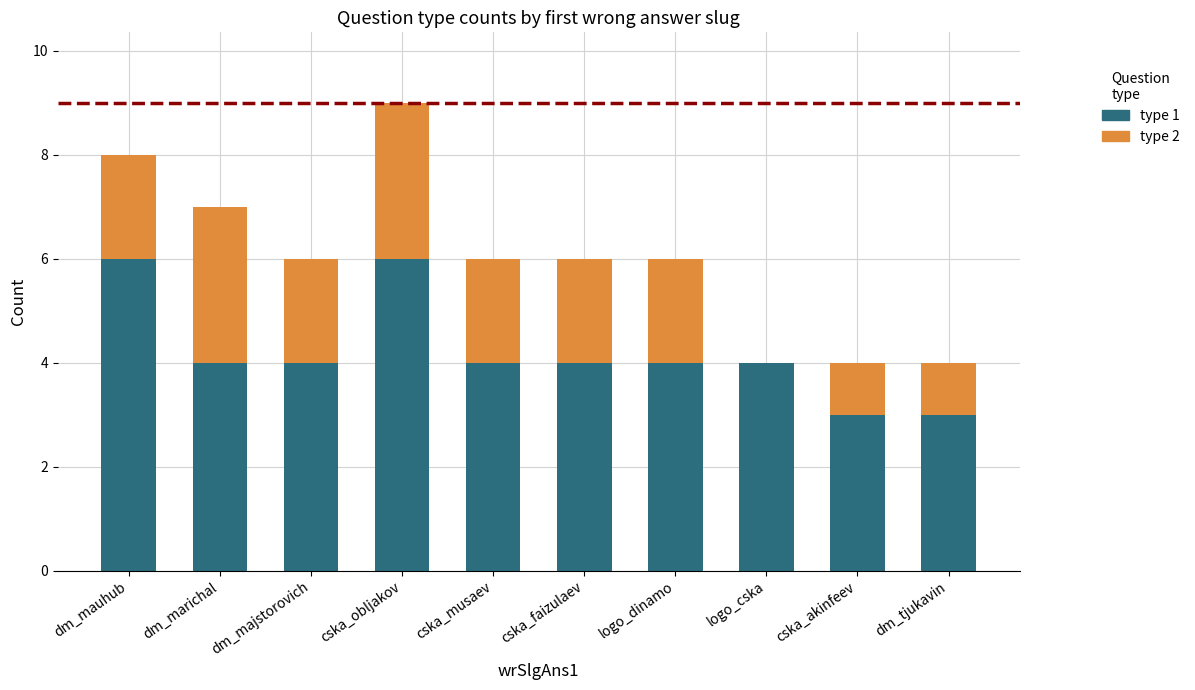

Reading left to right, transcribe the values for type 1.

dm_mauhub=6	dm_marichal=4	dm_majstorovich=4	cska_obljakov=6	cska_musaev=4	cska_faizulaev=4	logo_dinamo=4	logo_cska=4	cska_akinfeev=3	dm_tjukavin=3